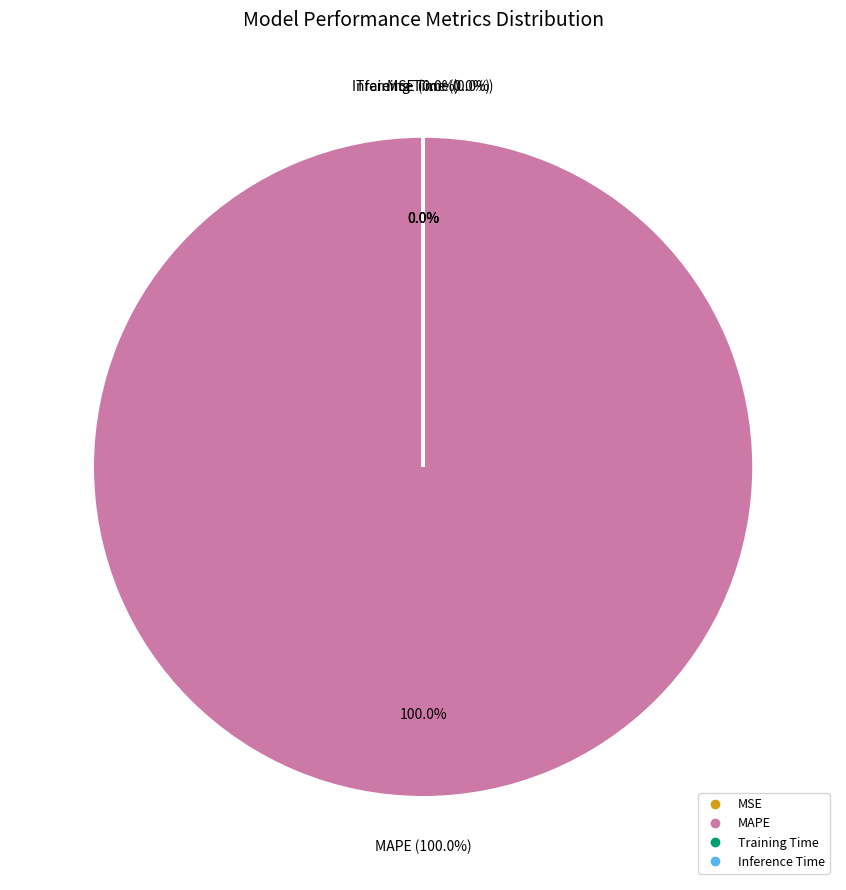

What is the change in value from MAPE to Training Time?

-1275.5